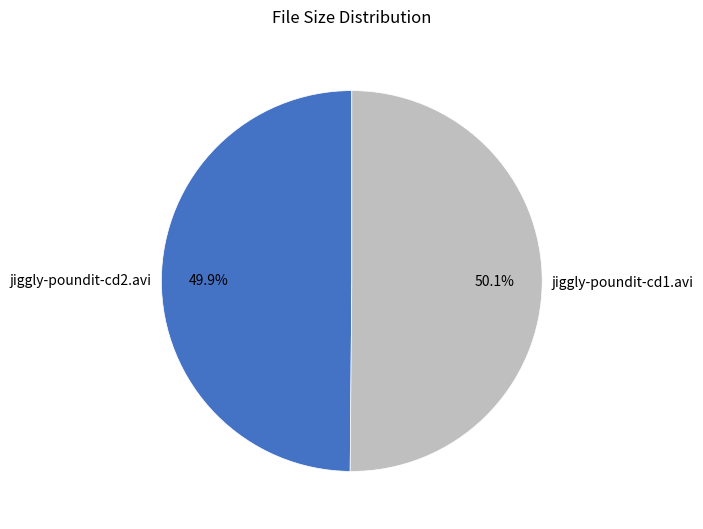

How many segments does this pie chart have?

2